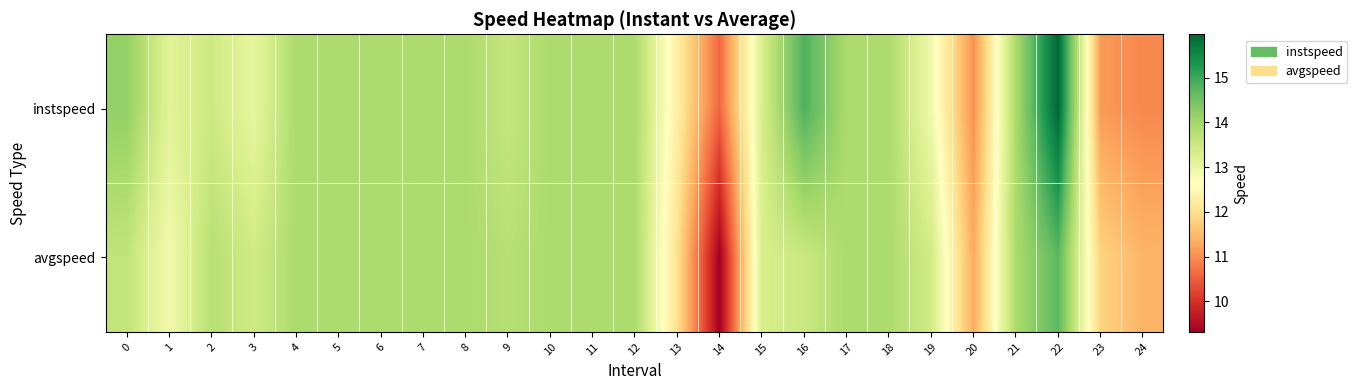

Between 5 and 24, which series saw the biggest shift?

instspeed